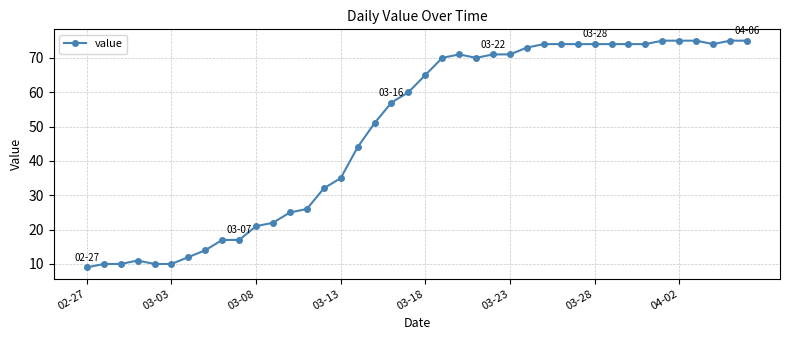

Reading right to left, transcribe all the data shown in this chart.

75	75	74	75	75	75	74	74	74	74	74	74	74	73	71	71	70	71	70	65	60	57	51	44	35	32	26	25	22	21	17	17	14	12	10	10	11	10	10	9